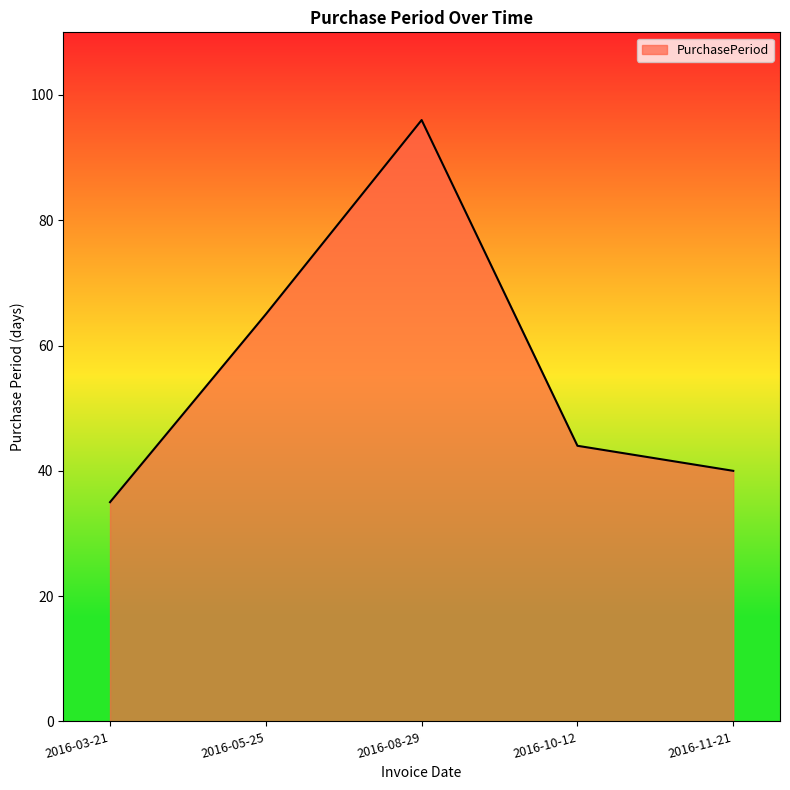

What is the smallest value displayed?

35